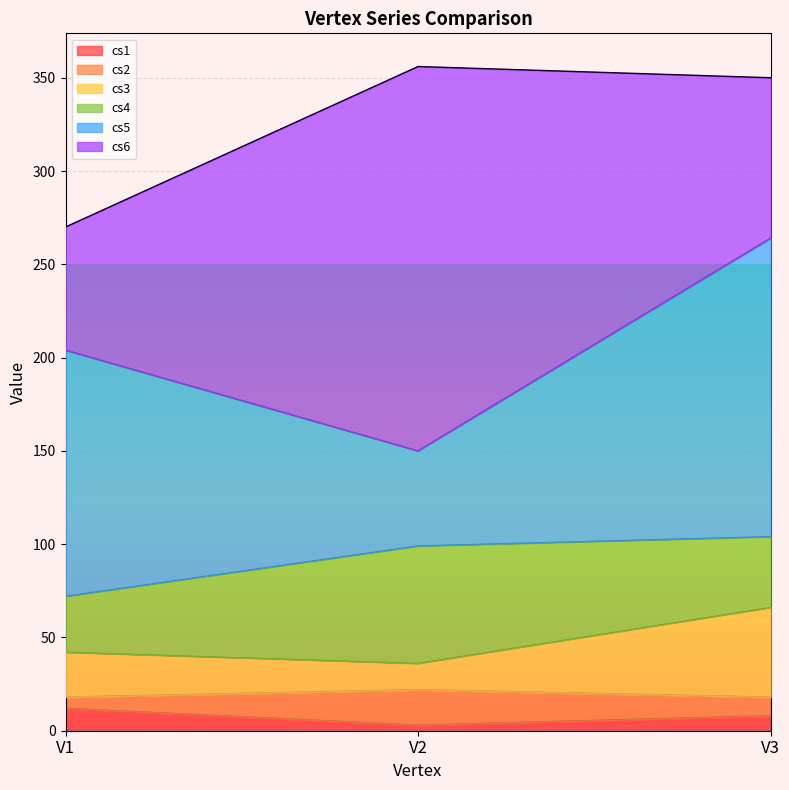

Reading right to left, what are the values for cs1?

V3=8	V2=3	V1=12